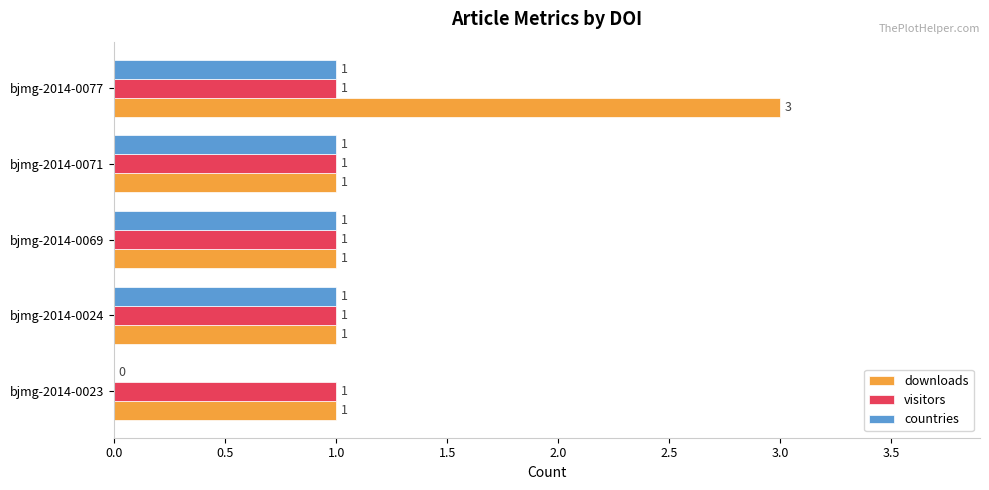

Between bjmg-2014-0023 and bjmg-2014-0077, which series saw the biggest shift?

downloads